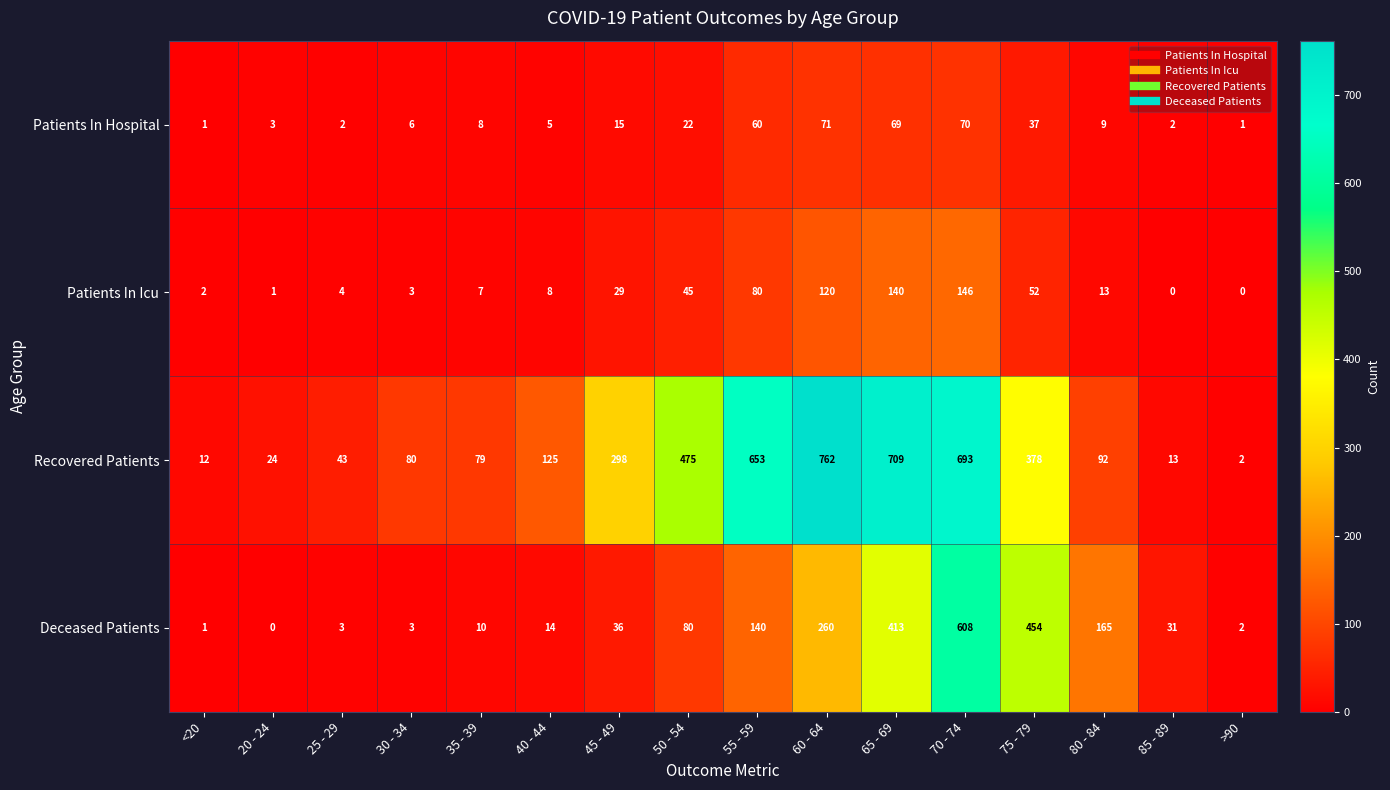

At how many categories does at least one series exceed 357?

6